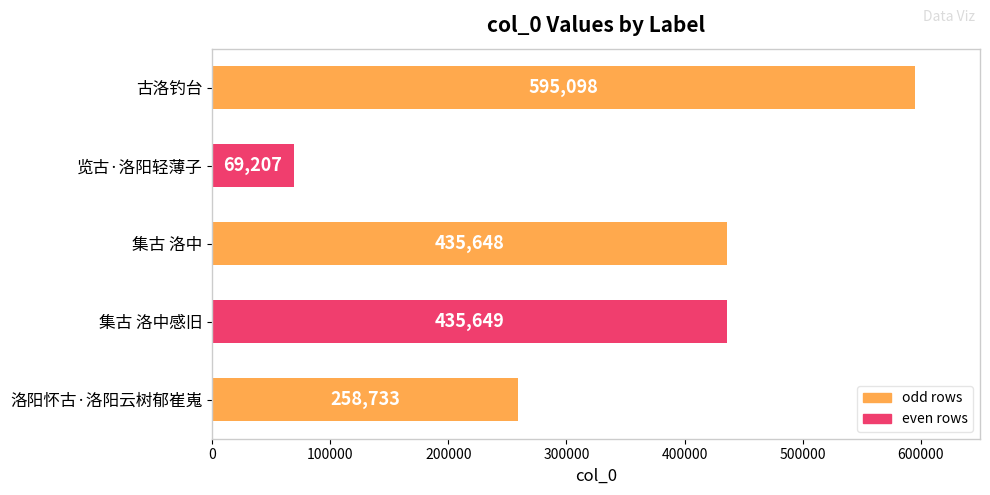

What is the change in value from 古洛钓台 to 集古 洛中感旧?

-159449